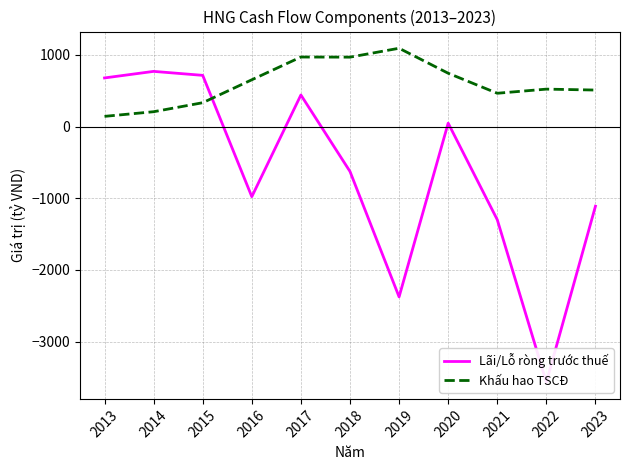

Which category has the lowest value in the Khấu hao TSCĐ series?

2013